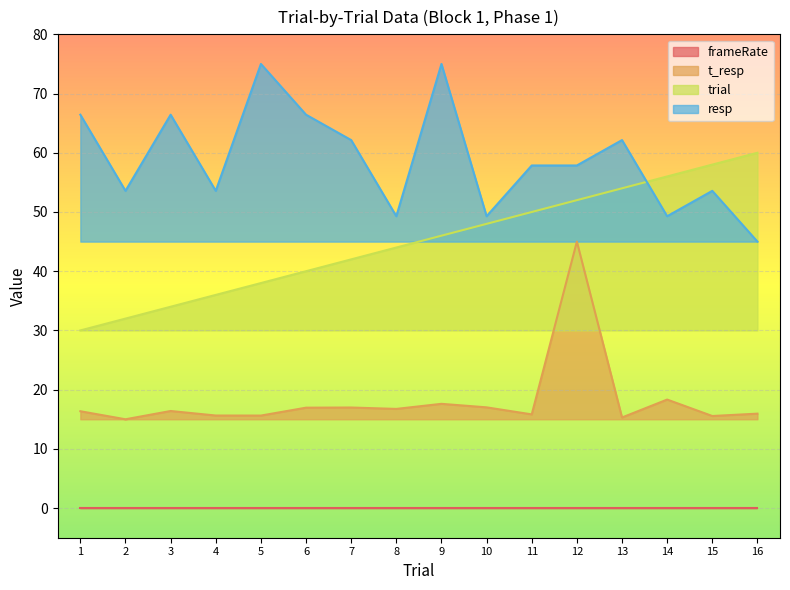

What is the average value of the trial series?

45.0